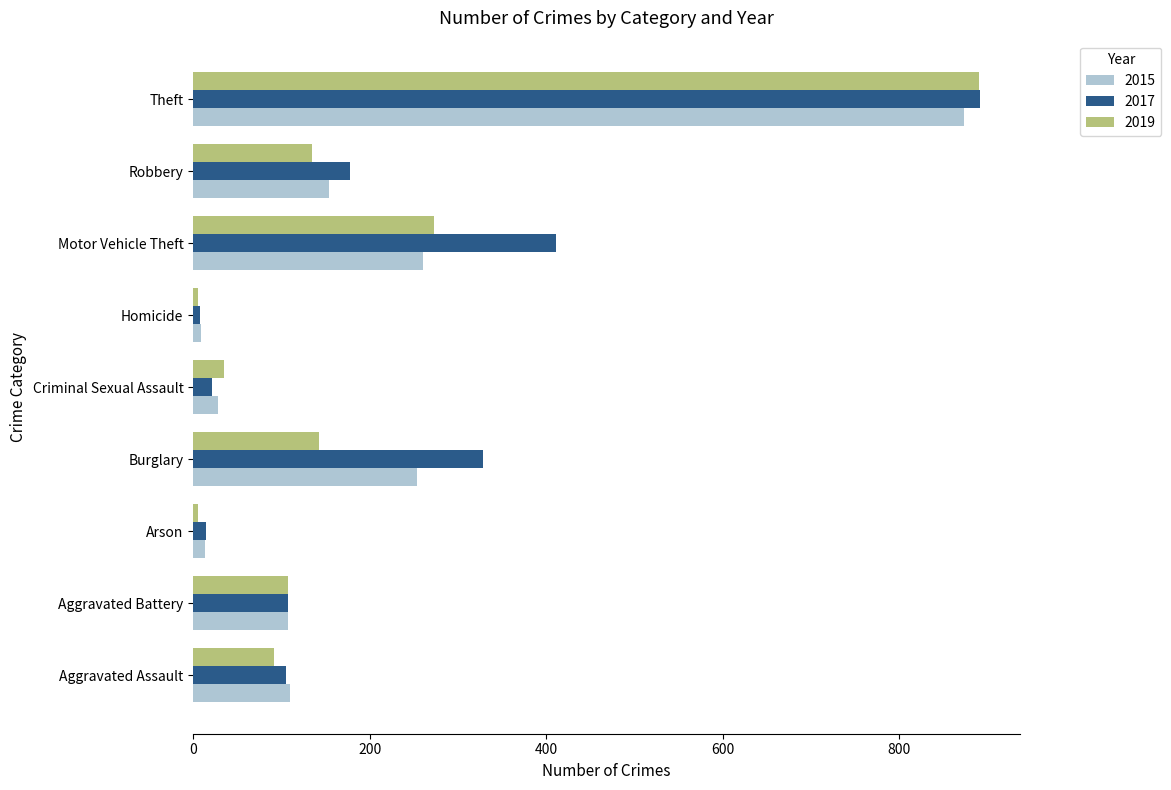

What is the approximate value of 2017 at Criminal Sexual Assault, to the nearest 10?

20